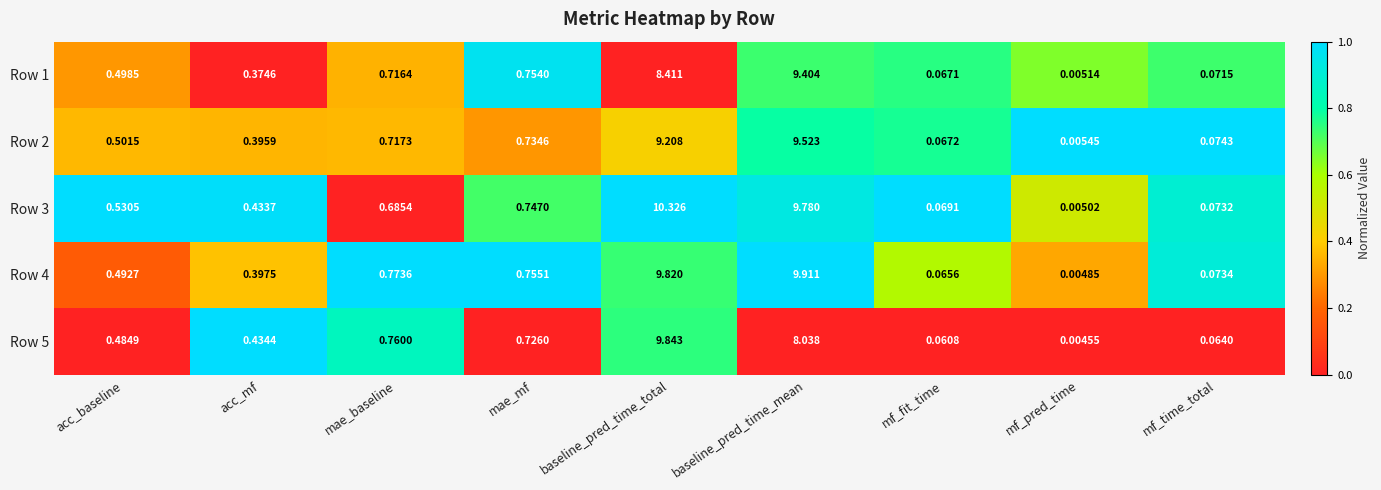

At which category is the sum across all series the highest?

baseline_pred_time_total